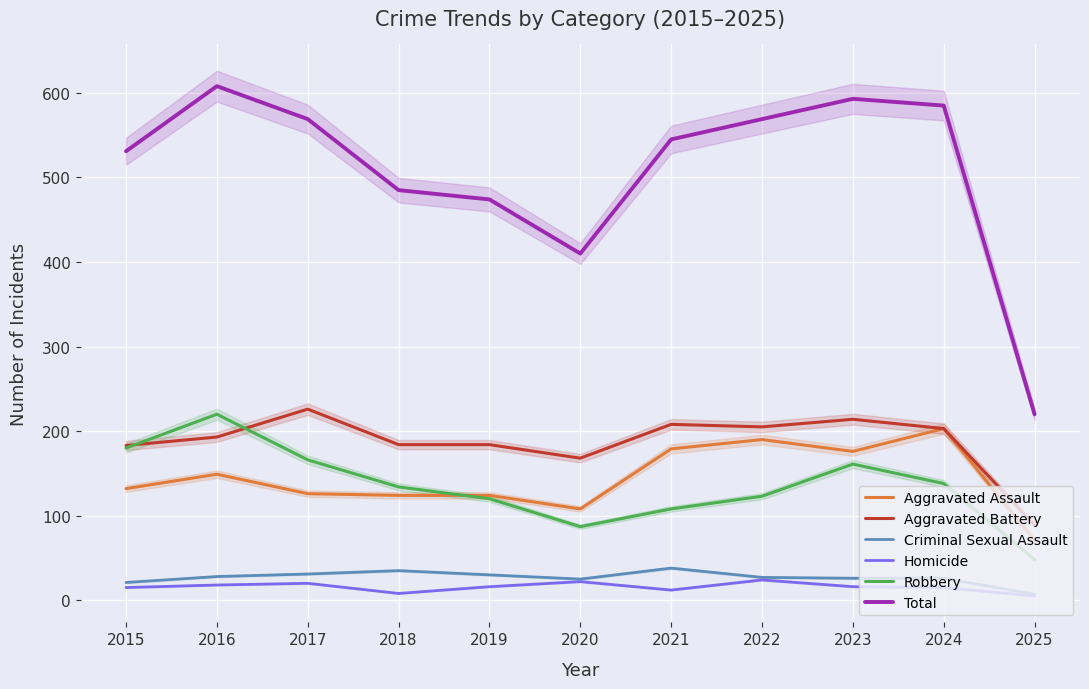

What is the total value across all series at 2025?

440